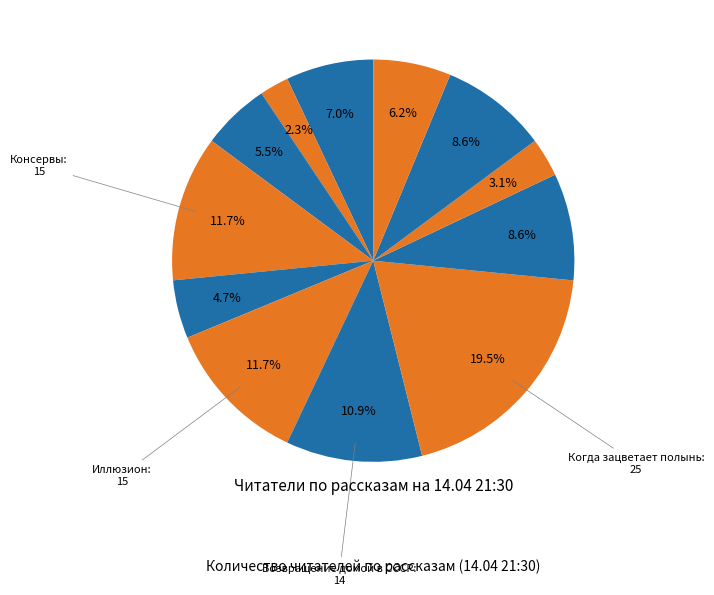

Is there any slice that represents more than half of the pie?

No